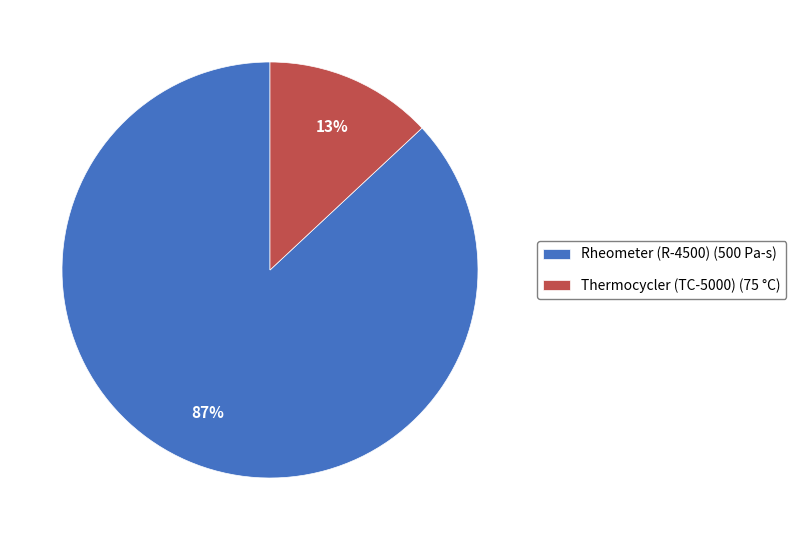

Is there a majority slice in this chart?

Yes